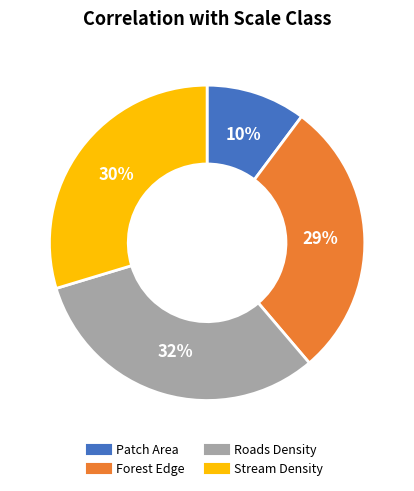

Is it true that Roads Density is 22% of the pie?

False